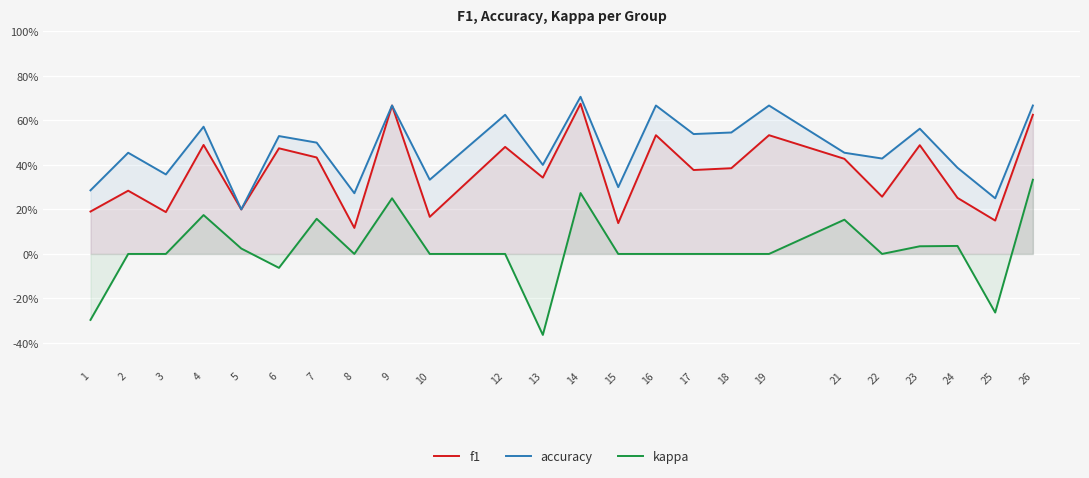

True or false: accuracy and f1 intersect in this chart.

False